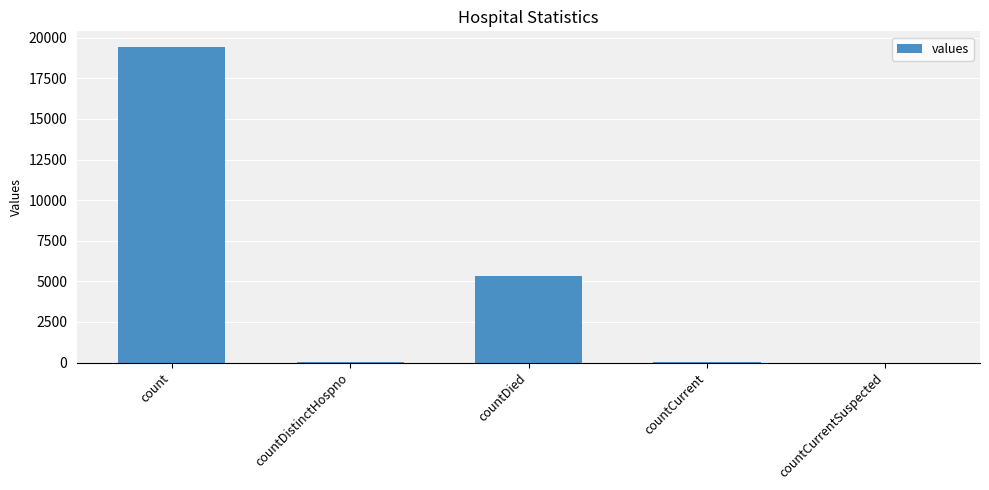

True or false: the data shows 2511 at countDied.

False